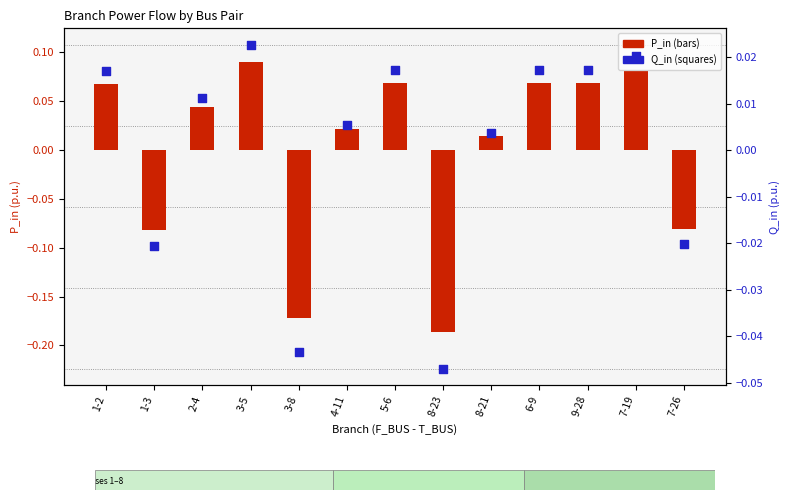

Is the value of P_in at 7-19 greater than the value of Q_in at 3-5?

Yes